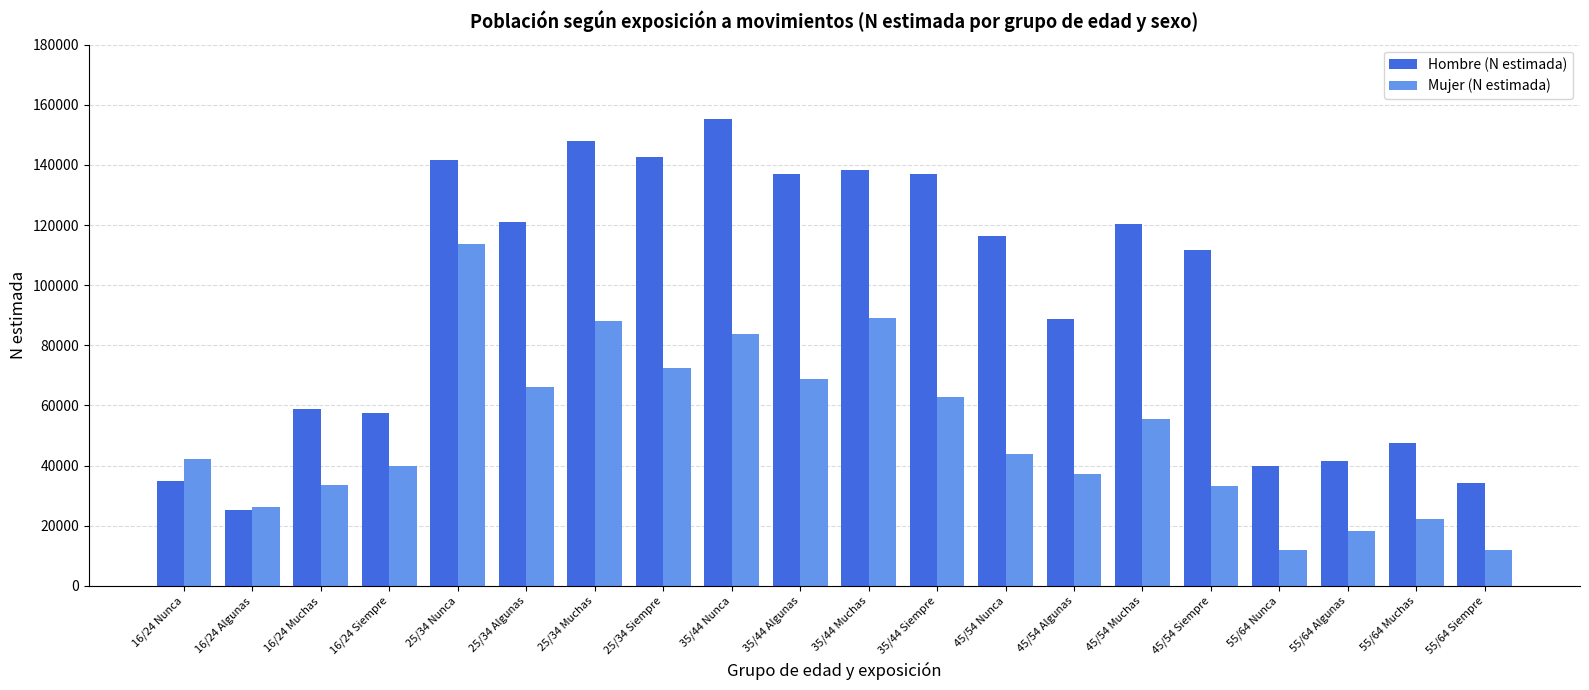

What is the maximum value shown in the chart?

155245